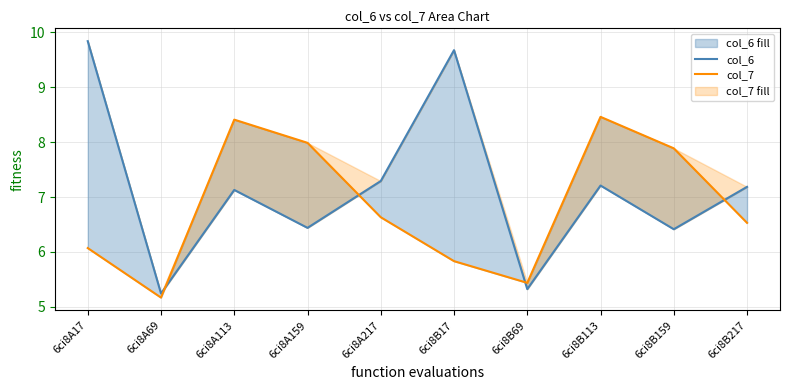

The value of col_7 at 6ci8A69 is 3.0. True or false?

False